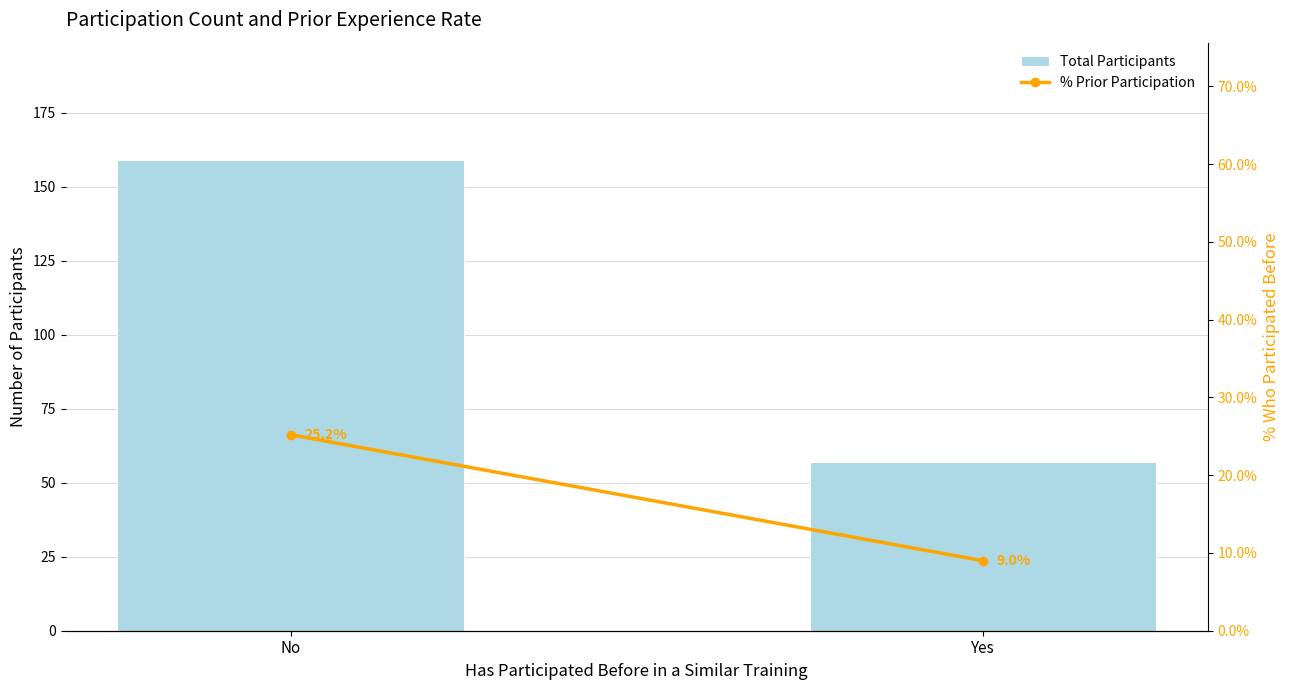

What is the sum of all Total Participants values?

216.0